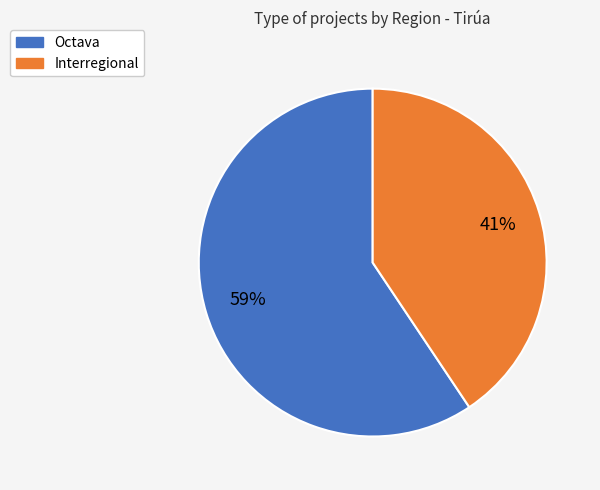

Is there any slice that represents more than half of the pie?

Yes